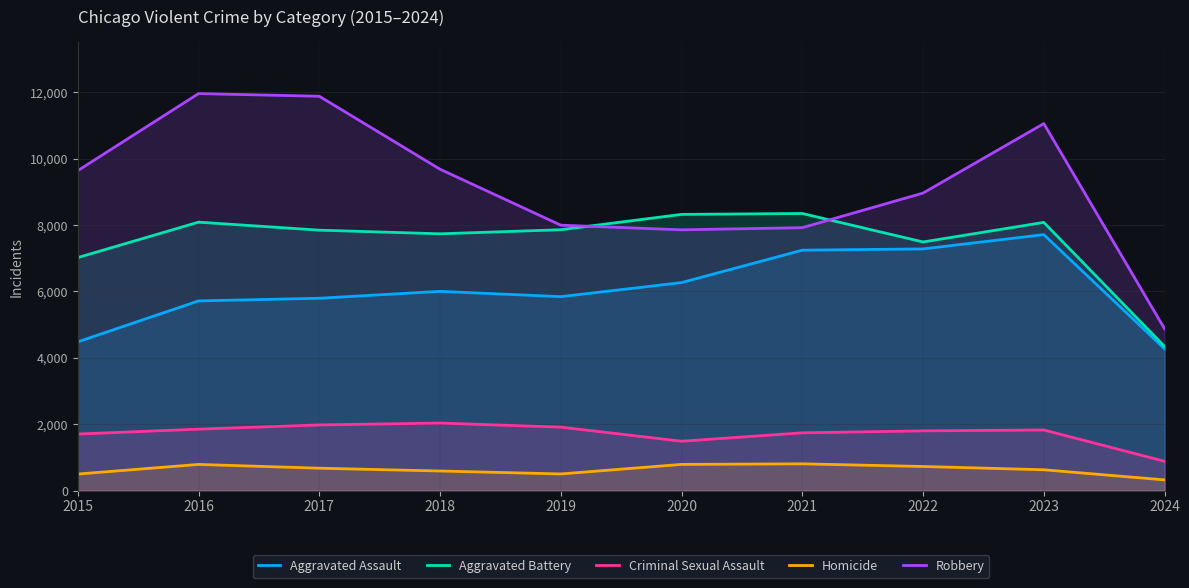

Which category has the highest value in the Criminal Sexual Assault series?

2018